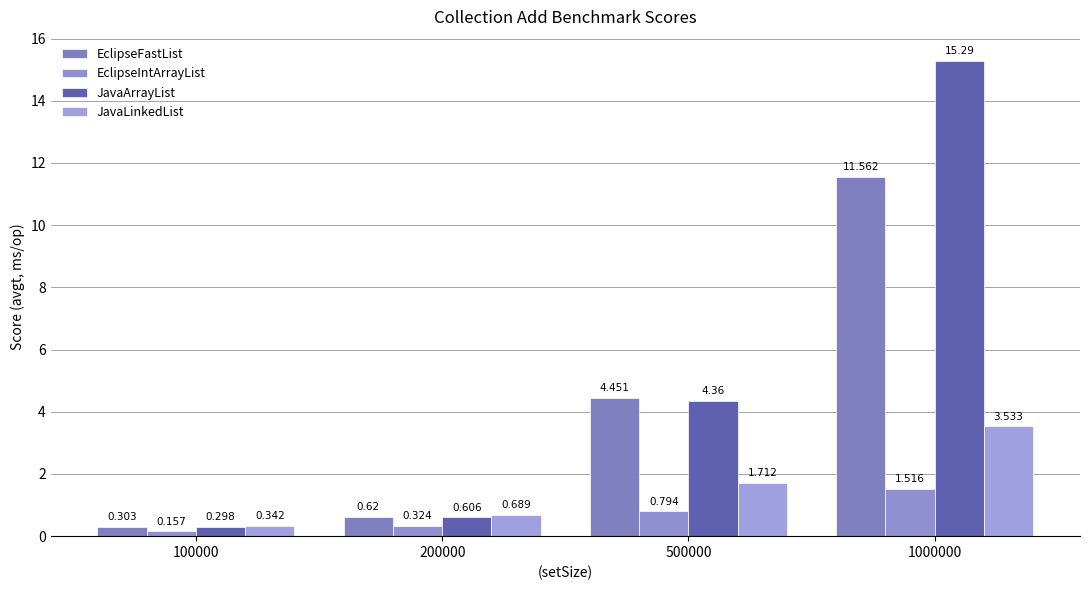

Reading right to left, extract all data points from this chart.

EclipseFastList: 1000000=11.6	500000=4.5	200000=0.6	100000=0.3
EclipseIntArrayList: 1000000=1.5	500000=0.8	200000=0.3	100000=0.2
JavaArrayList: 1000000=15.3	500000=4.4	200000=0.6	100000=0.3
JavaLinkedList: 1000000=3.5	500000=1.7	200000=0.7	100000=0.3